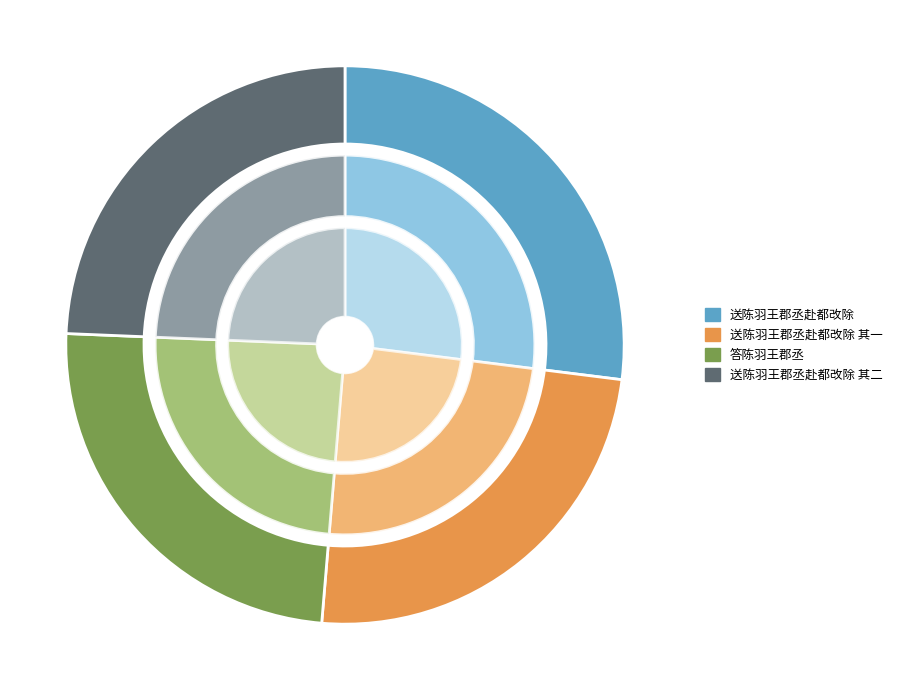

To the nearest percent, what is the difference between the largest and smallest slice percentages?

3%